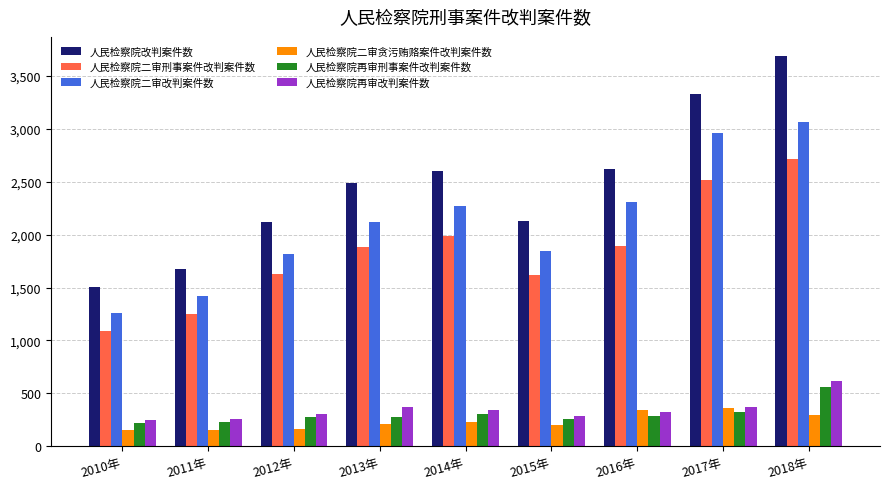

Is it true that 人民检察院二审改判案件数 equals 2304 at 2016年?

True